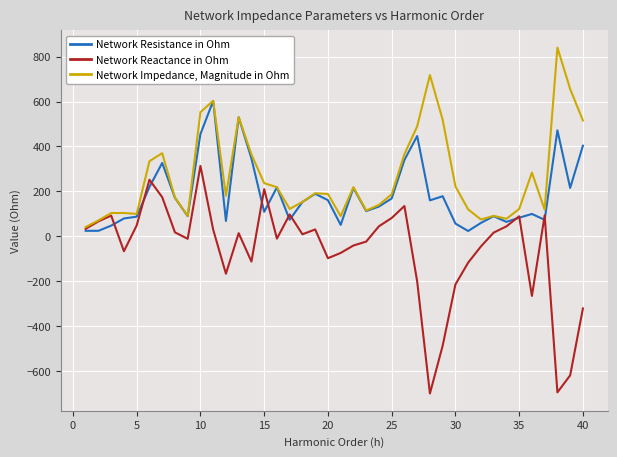

List the series in order of their peak value, highest first.

Network Impedance, Magnitude in Ohm, Network Resistance in Ohm, Network Reactance in Ohm